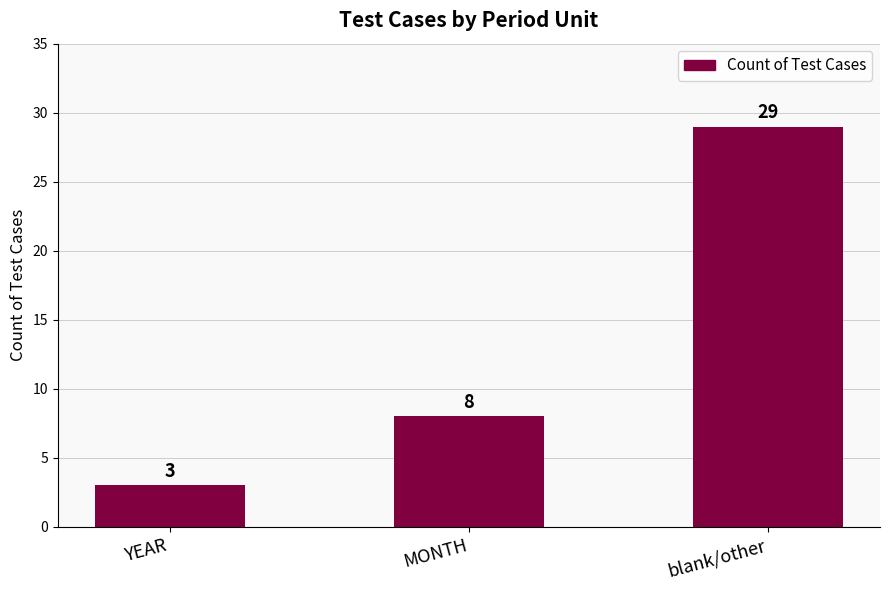

How many bars are there in total?

3